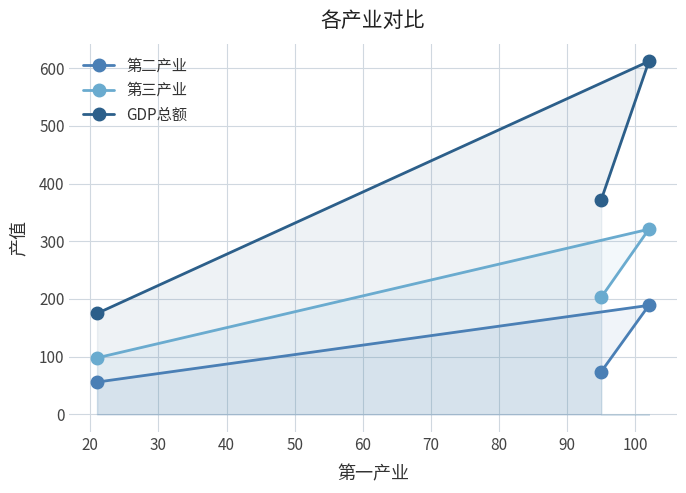

What is the difference between the maximum and minimum values in the 第三产业 series?

223